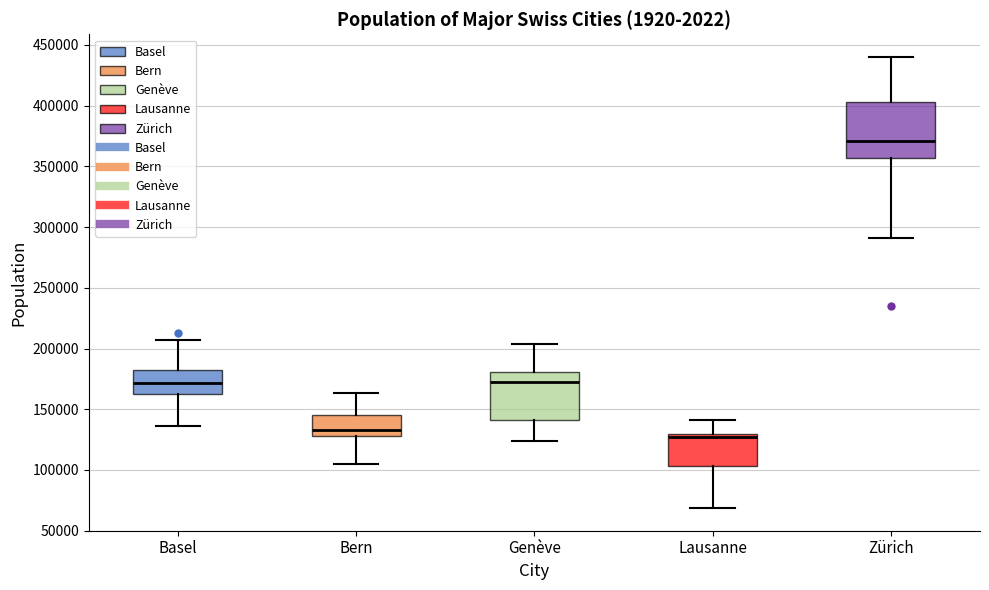

Reading left to right, read every box against the y-axis: the position of its median line, the range the box covers, and the ends of its whiskers. The values are not printed on the chart, so give them approximately, as read against the axis.

Basel: median 170000, box 165000 to 180000, whiskers 135000 to 205000
Bern: median 135000, box 130000 to 145000, whiskers 105000 to 165000
Genève: median 170000, box 140000 to 180000, whiskers 125000 to 205000
Lausanne: median 125000, box 105000 to 130000, whiskers 70000 to 140000
Zürich: median 370000, box 355000 to 405000, whiskers 290000 to 440000